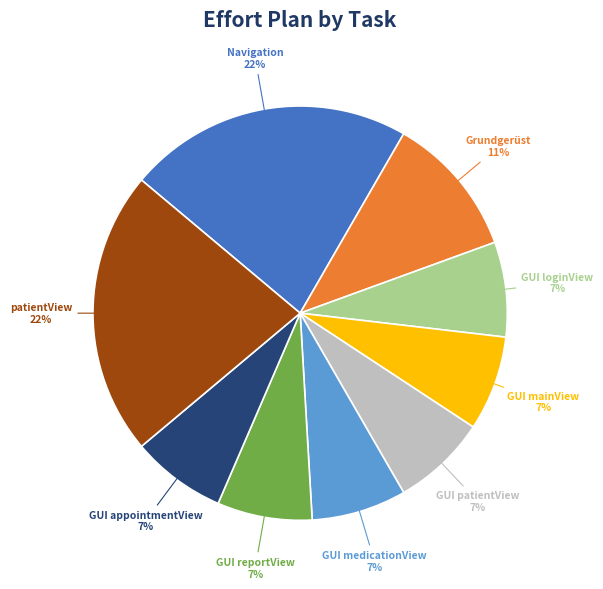

Does any single category account for the majority?

No